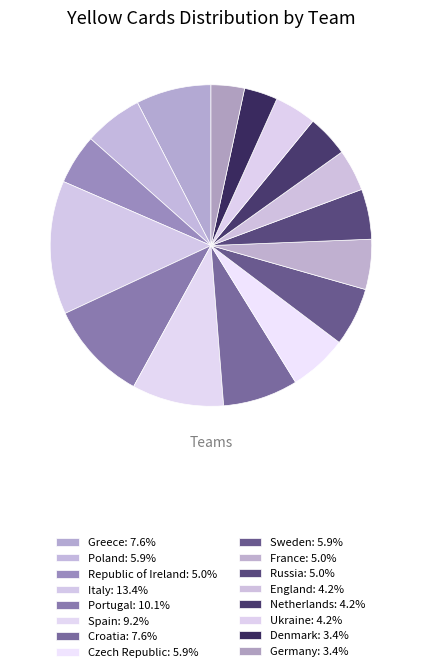

Is the sum of Germany and Croatia greater than half?

No